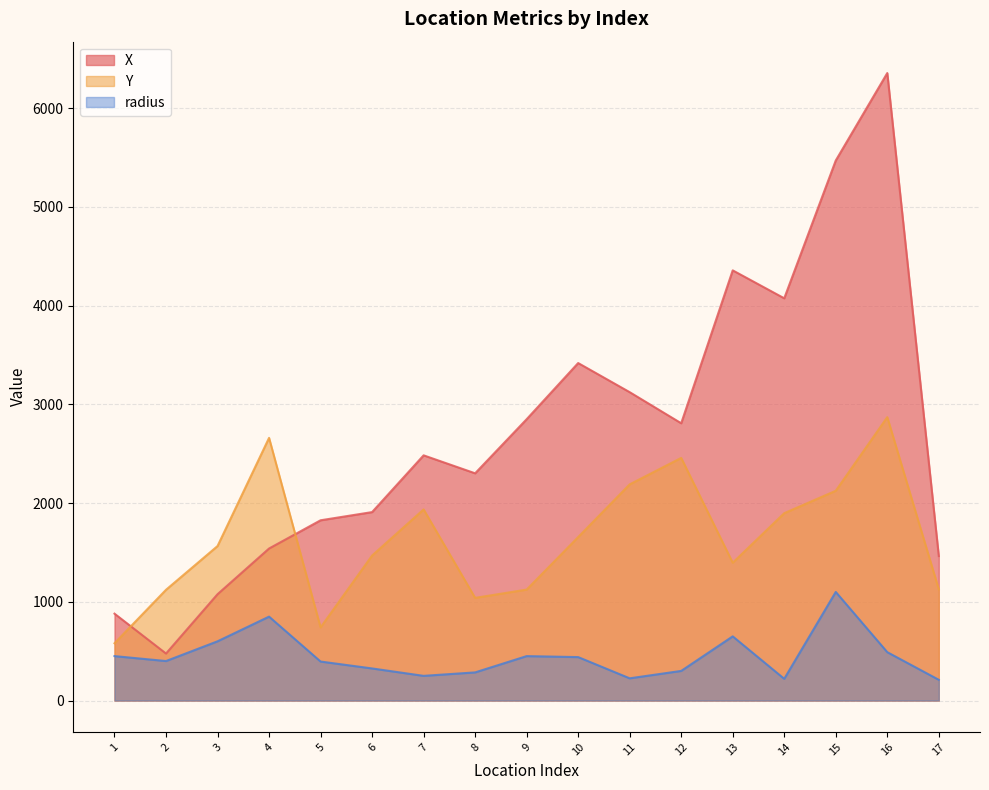

The value of Y at 5 is 1165. True or false?

False